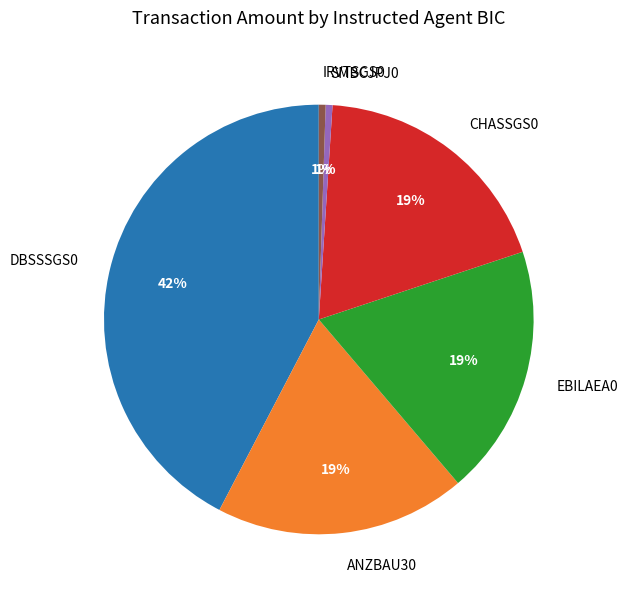

Between ANZBAU30 and IRVTSGS0, which is larger?

ANZBAU30